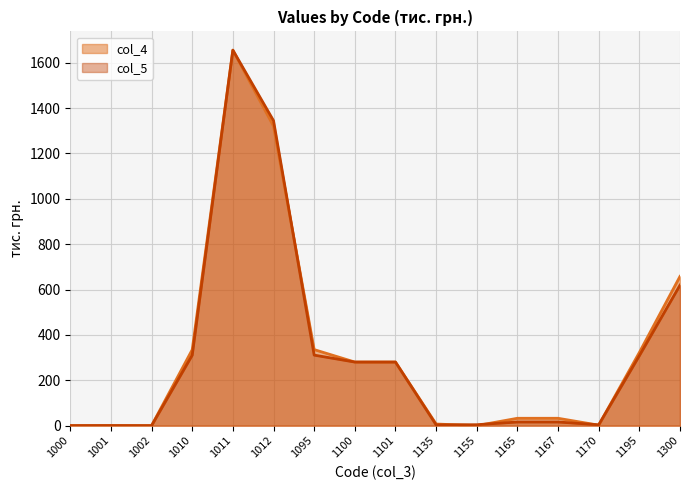

At which category does col_4 reach its first local peak?

1001